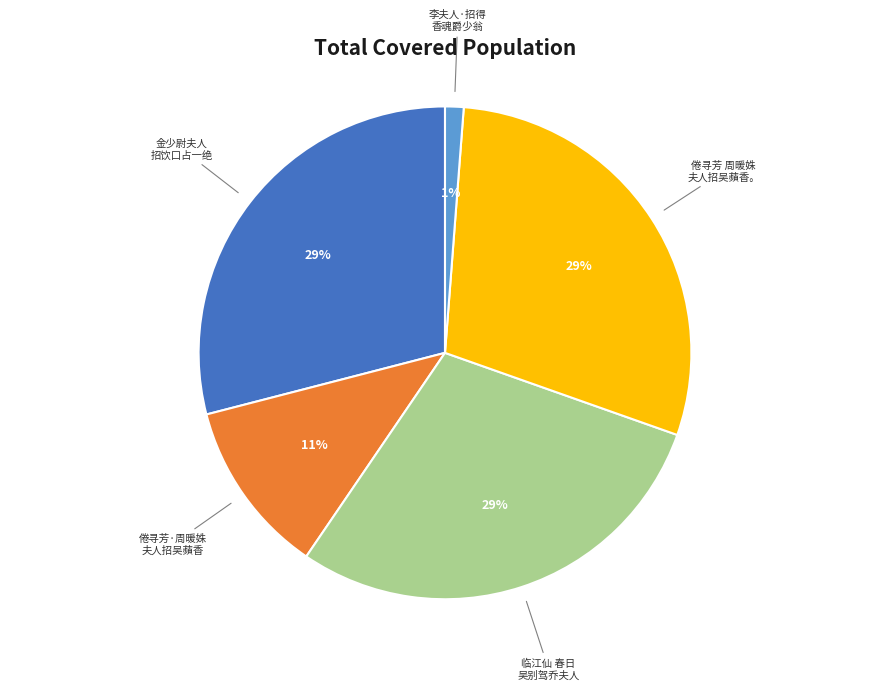

How many slices are in this pie chart?

5